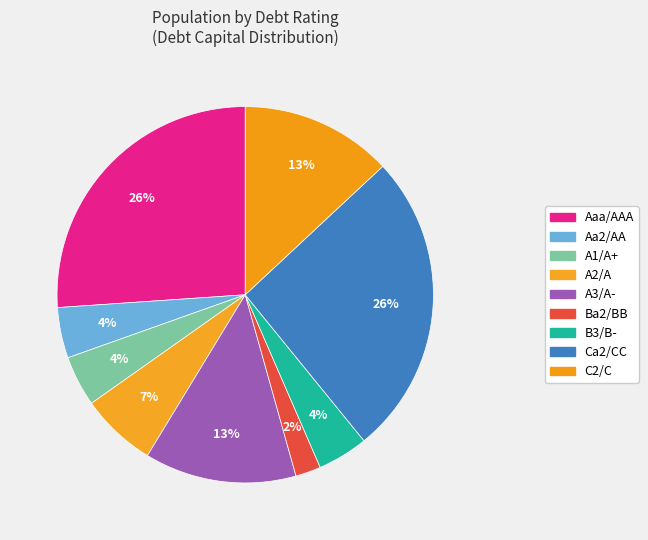

Does Ca2/CC account for over 50% of the chart?

No